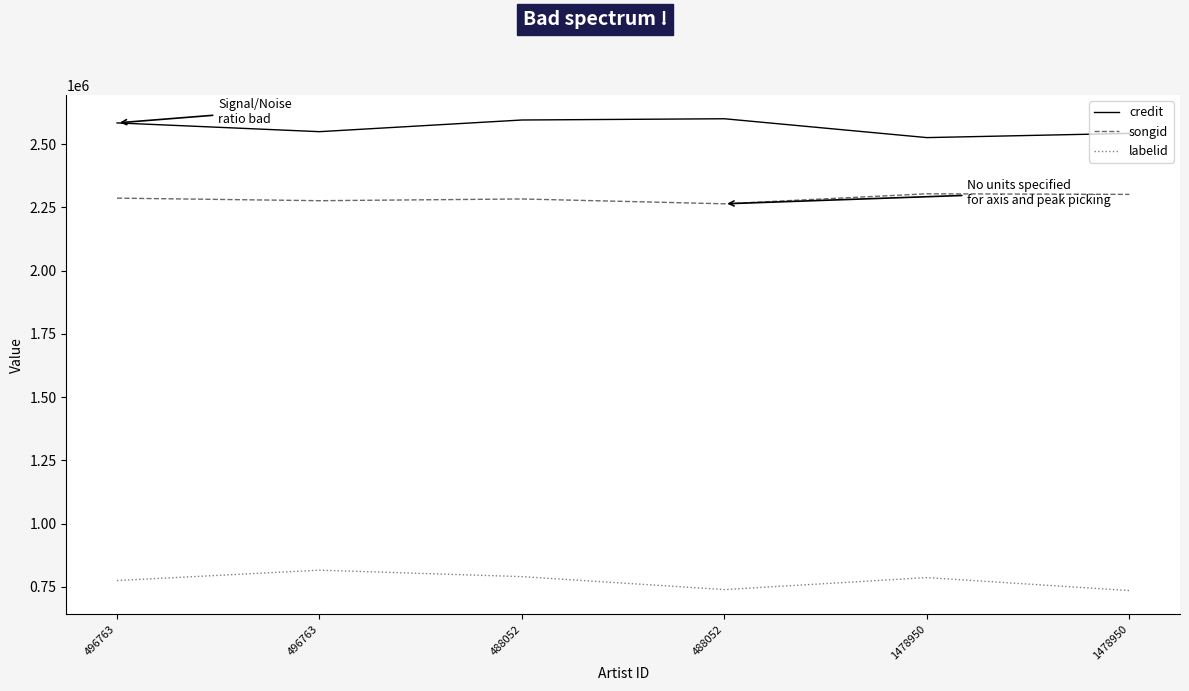

What is the total value across all series at 488052?

5669481.2